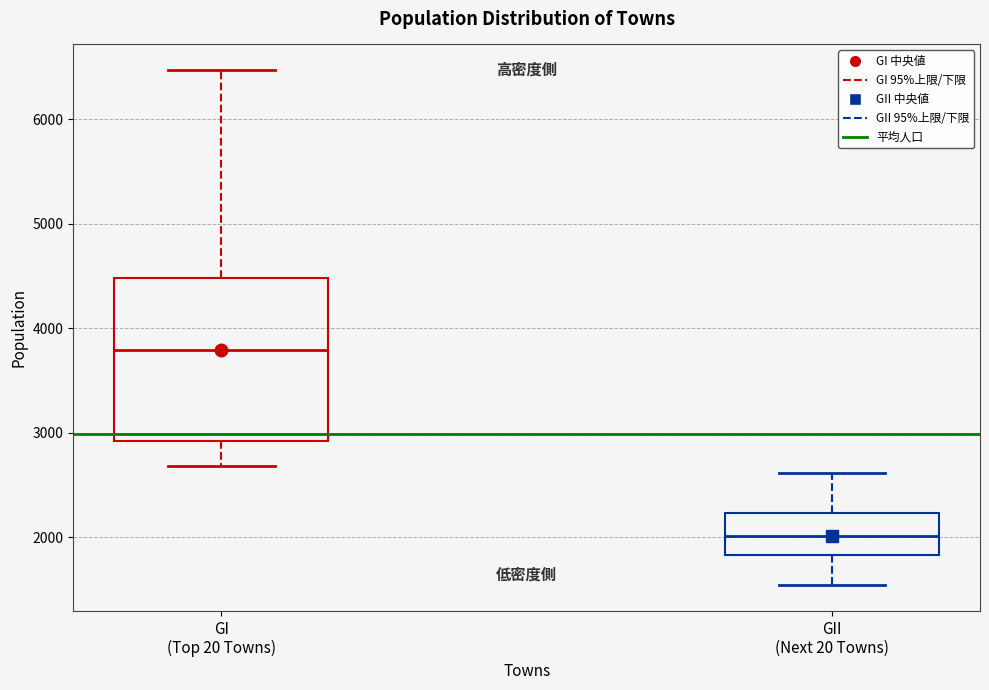

Where is the lower edge of the box for GII (Next 20 Towns) on the y-axis? The values are not printed on the chart, so give them approximately, as read against the axis.

1800